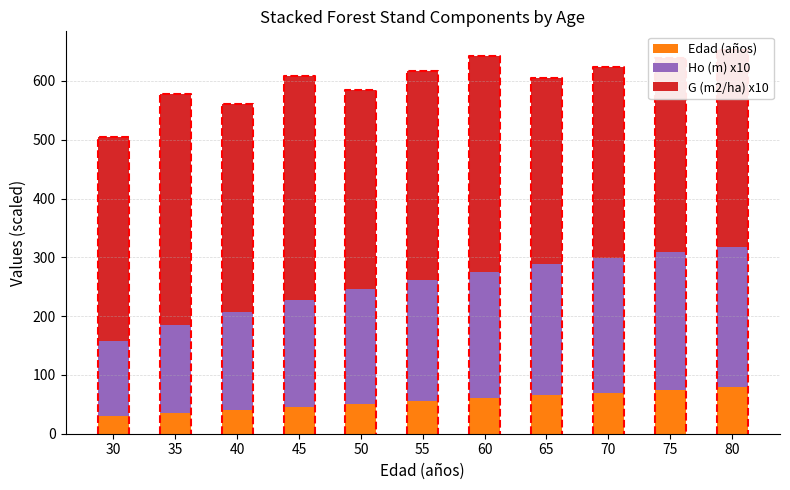

What is the maximum value shown in the chart?

394.1